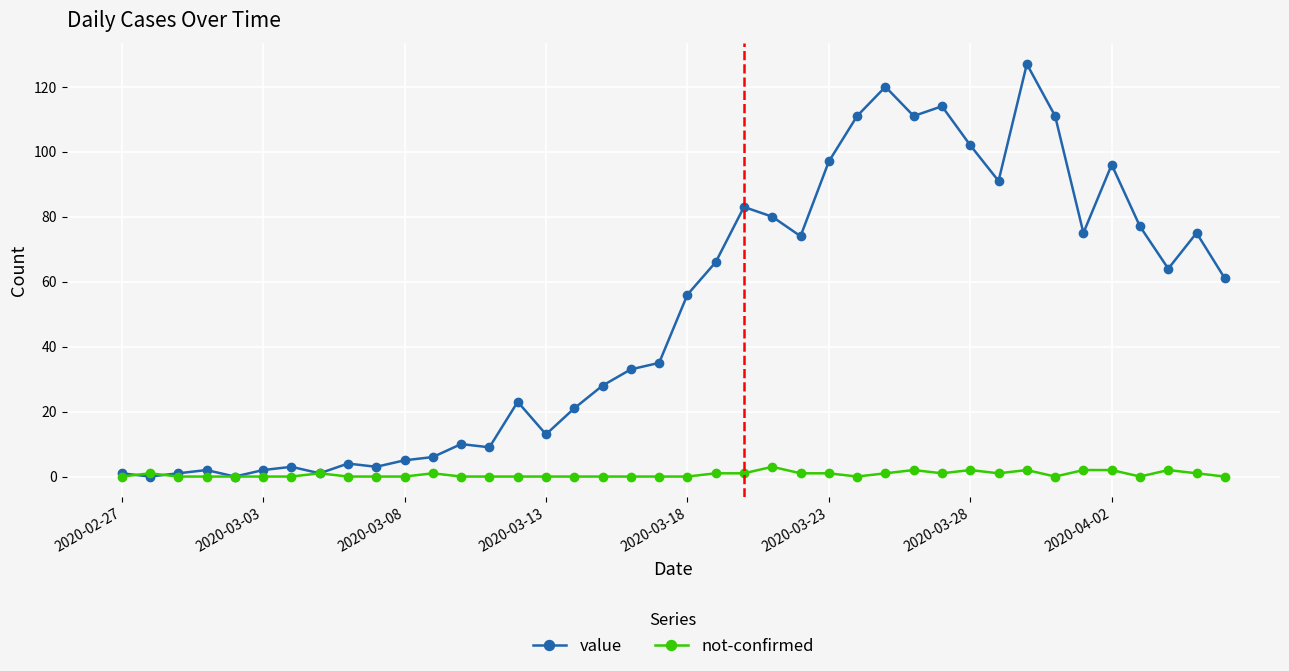

What is the value of the value point at the 11th from the left?

5